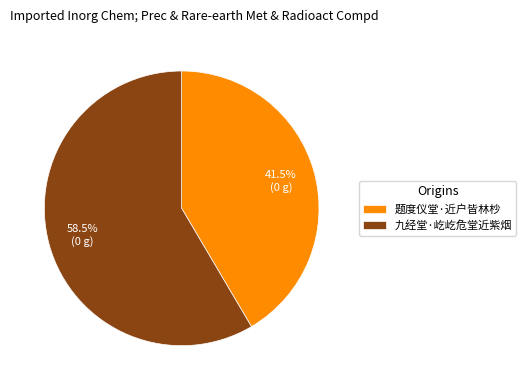

Combined, do 题度仪堂·近户皆林杪 and 九经堂·屹屹危堂近紫烟 account for over 50%?

Yes